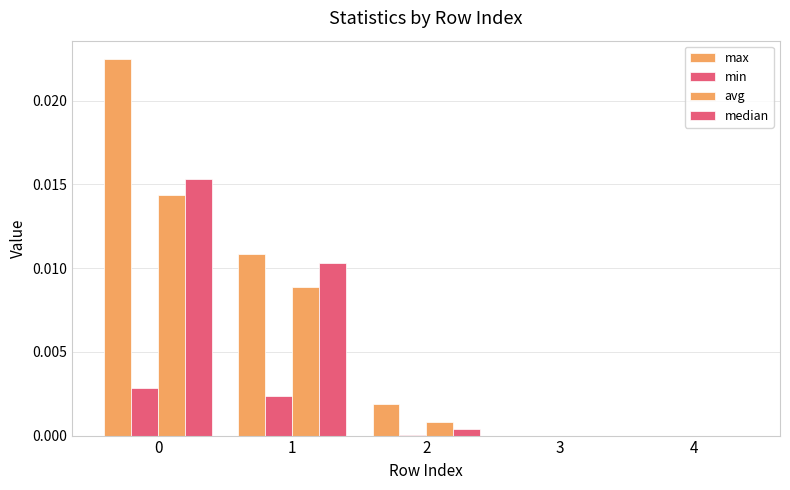

At how many categories does at least one series exceed 0?

3